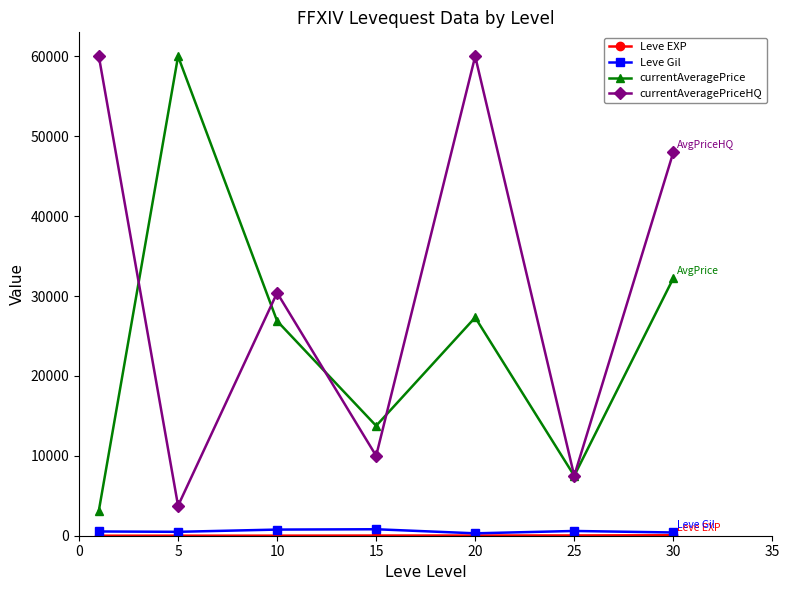

What is the maximum value shown in the chart?

60000.0